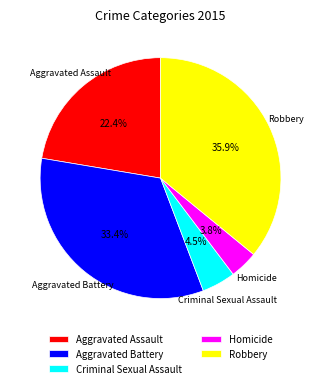

Does any single category account for the majority?

No